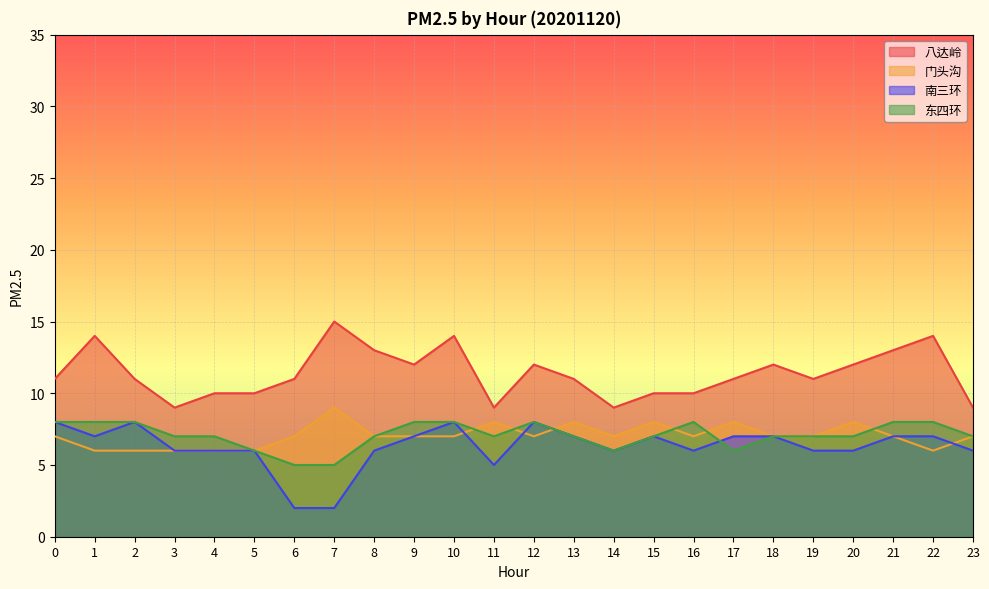

Which series has the largest range (max minus min)?

八达岭